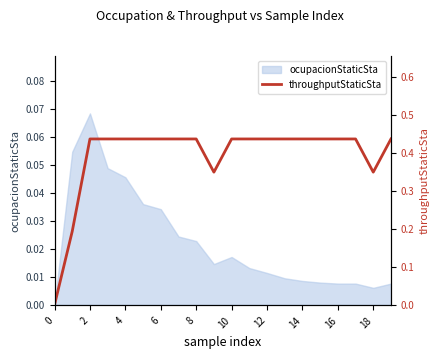

The chart shows a value of 0.6 at 11. True or false?

False